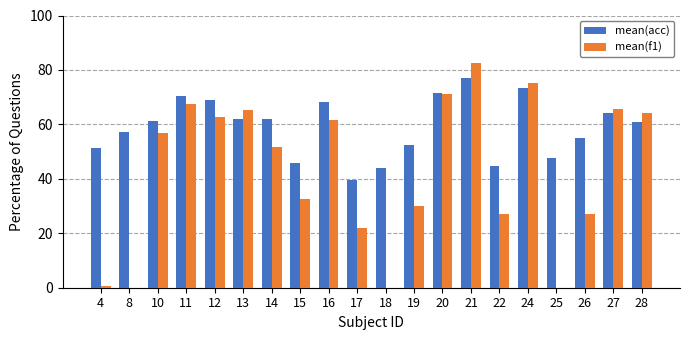

How many groups of bars are there?

20